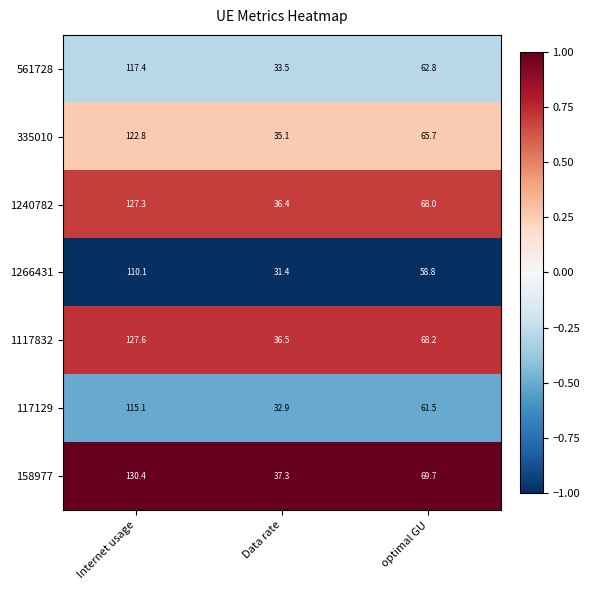

What is the minimum value shown in the chart?

31.4